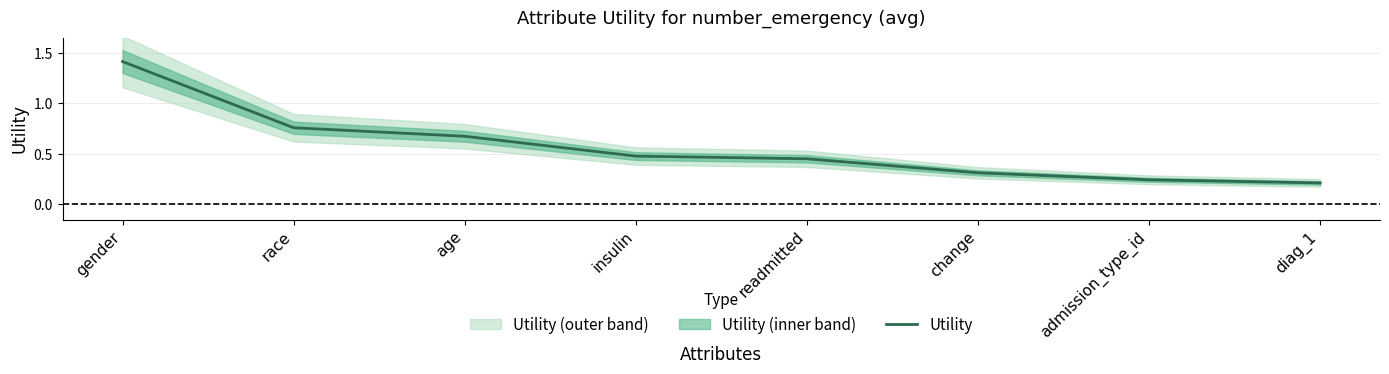

Which has a higher value, admission_type_id or readmitted?

readmitted